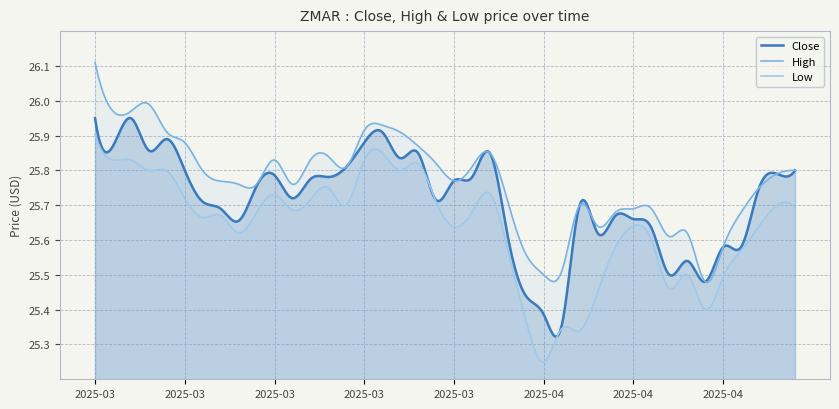

Which series has the largest total across all categories?

High